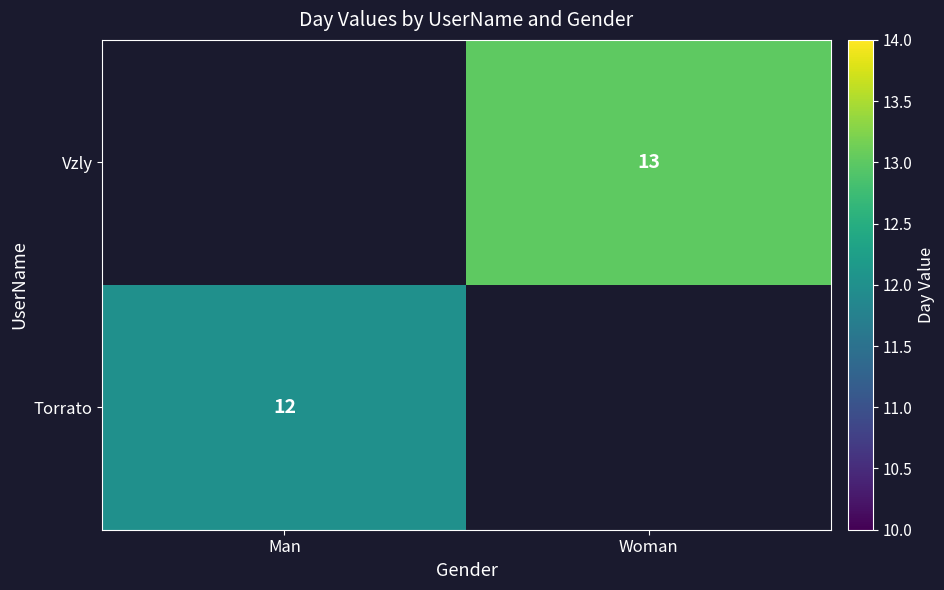

The value of Torrato at Man is 12. True or false?

True